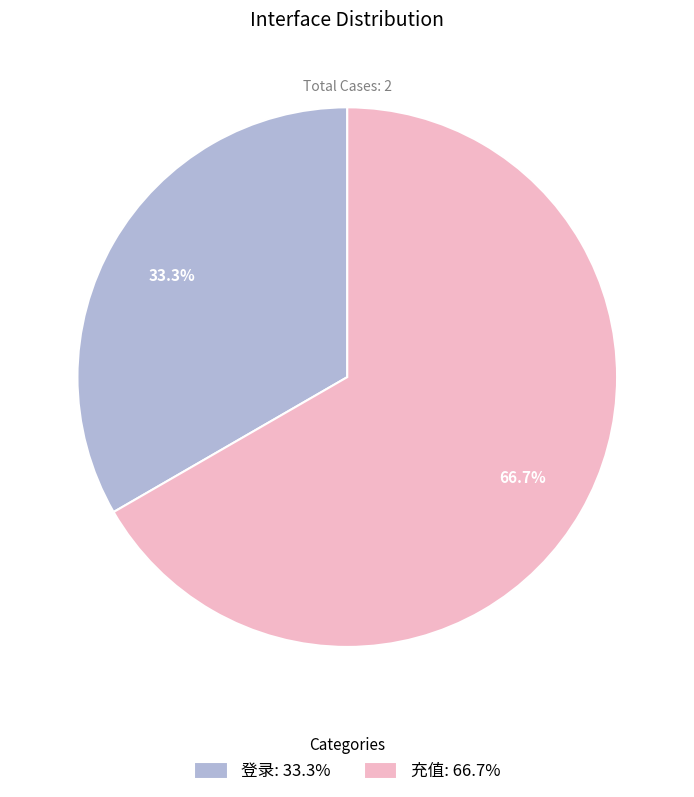

Which category has the smallest portion of the pie?

登录